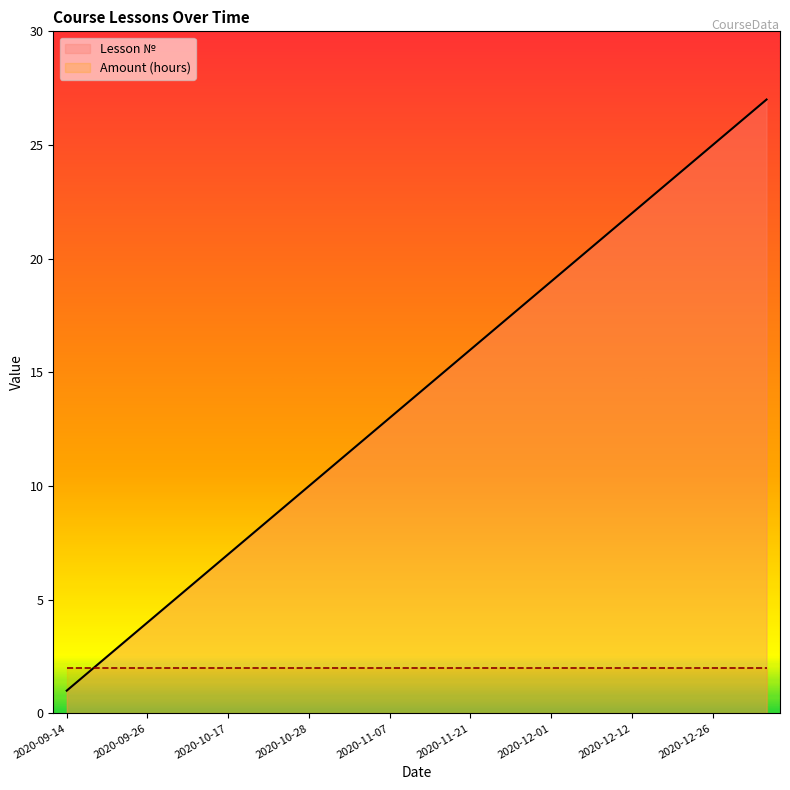

What is the maximum value shown in the chart?

27